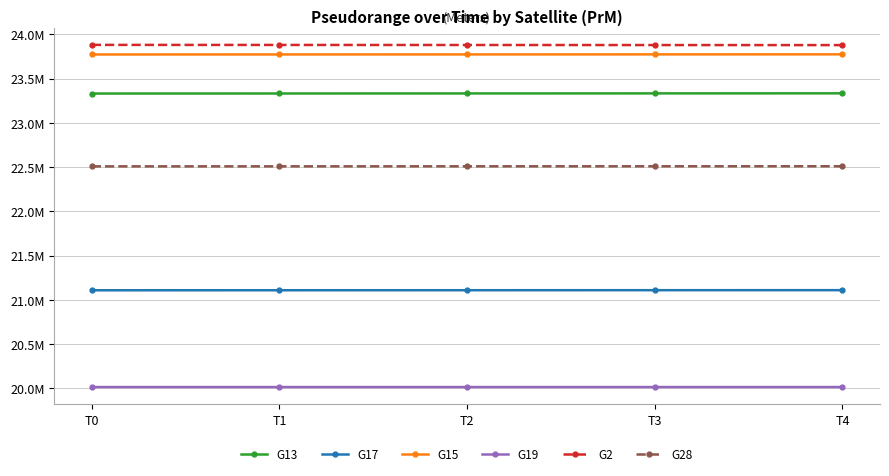

What is the difference between the maximum and minimum values in the G15 series?

1738.5